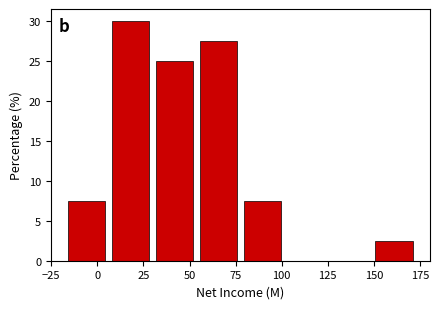

Reading left to right, list every bar in this chart as the range it spans on the x-axis followed by its height. Neither the bar edges nor the heights are printed on the chart, so give them approximately, as read against the axes.

-20 to 5: 7.5
5 to 30: 30.0
30 to 55: 25.0
55 to 80: 27.5
80 to 100: 7.5
100 to 125: 0
125 to 150: 0
150 to 175: 2.5